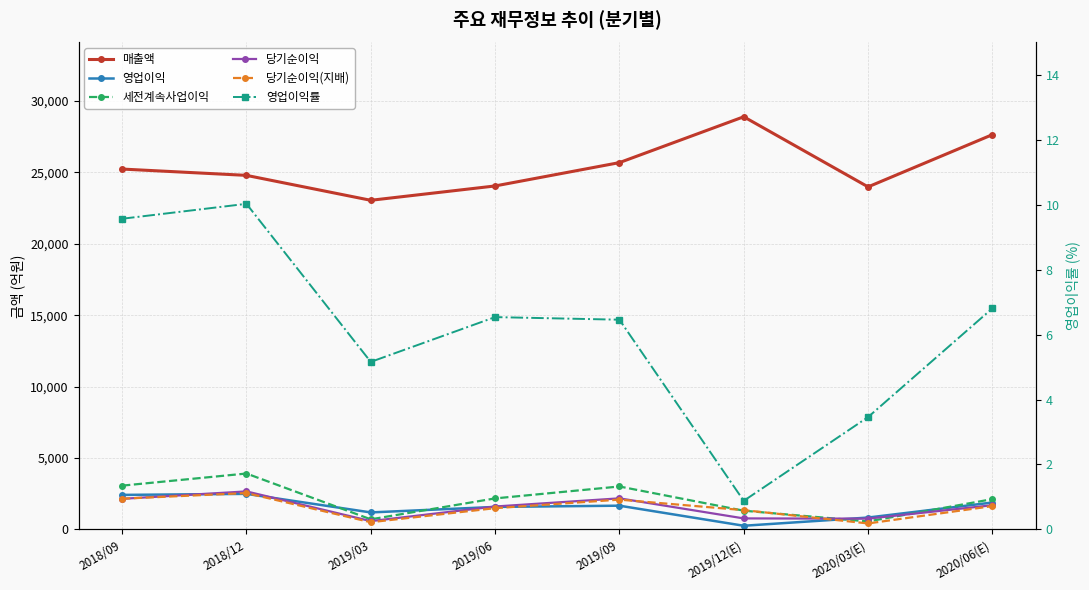

What is the sum of the 당기순이익 values at 2019/03 and 2020/06(E)?

2271.0